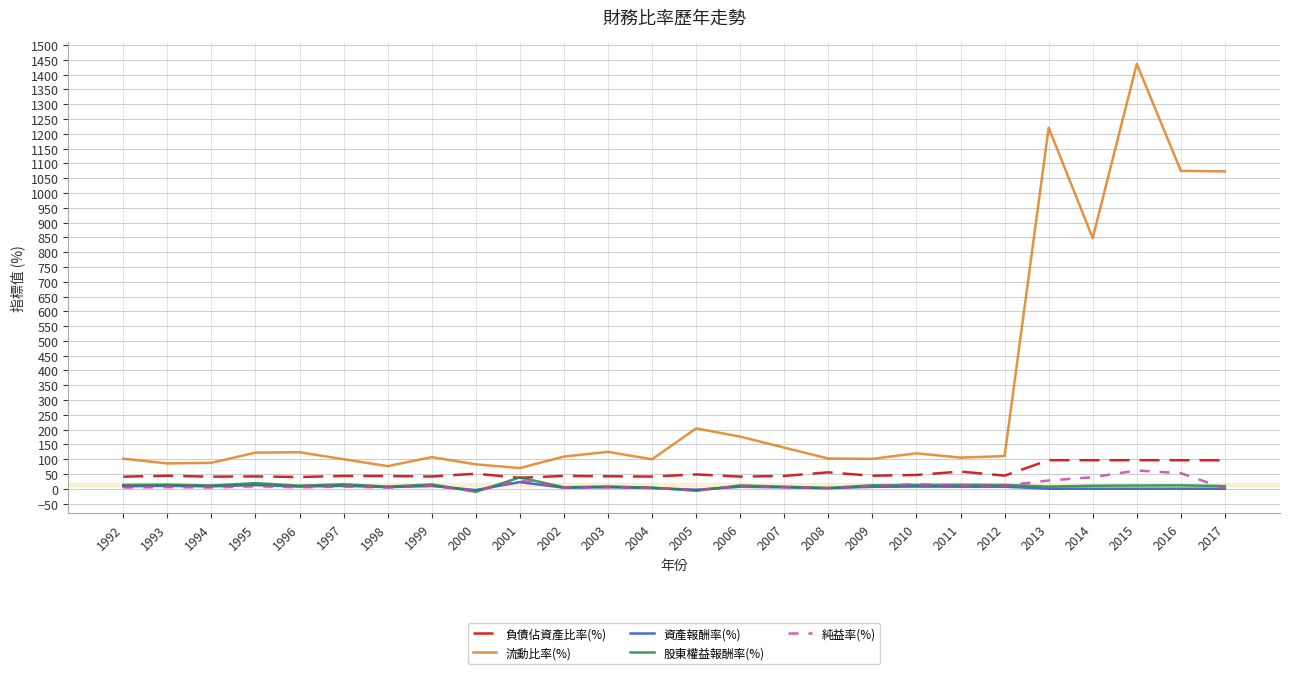

What is the difference between the highest and lowest values at 1996?

118.7